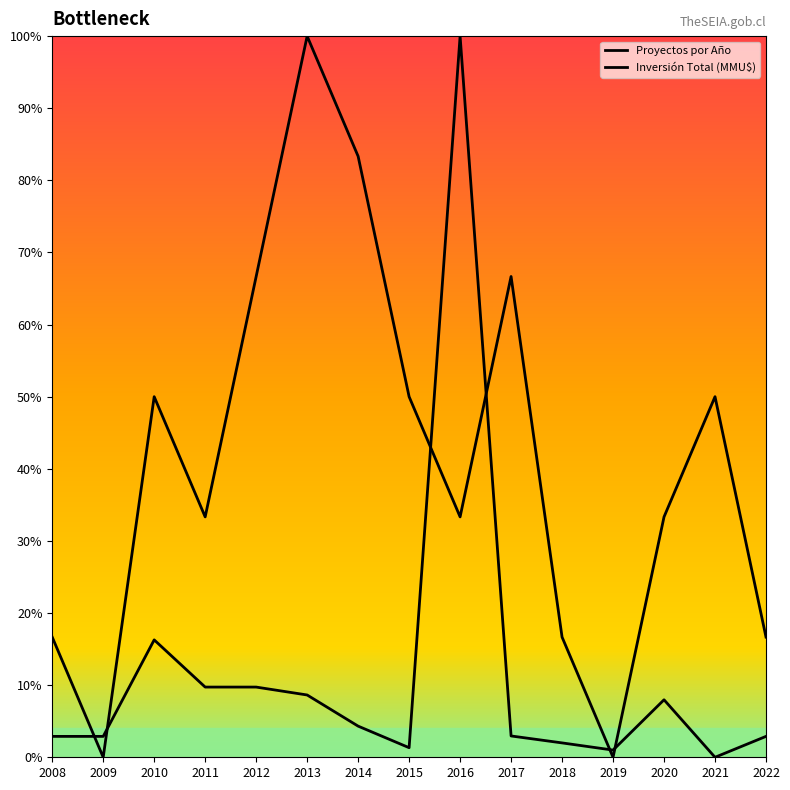

How many lines are shown in the chart?

2